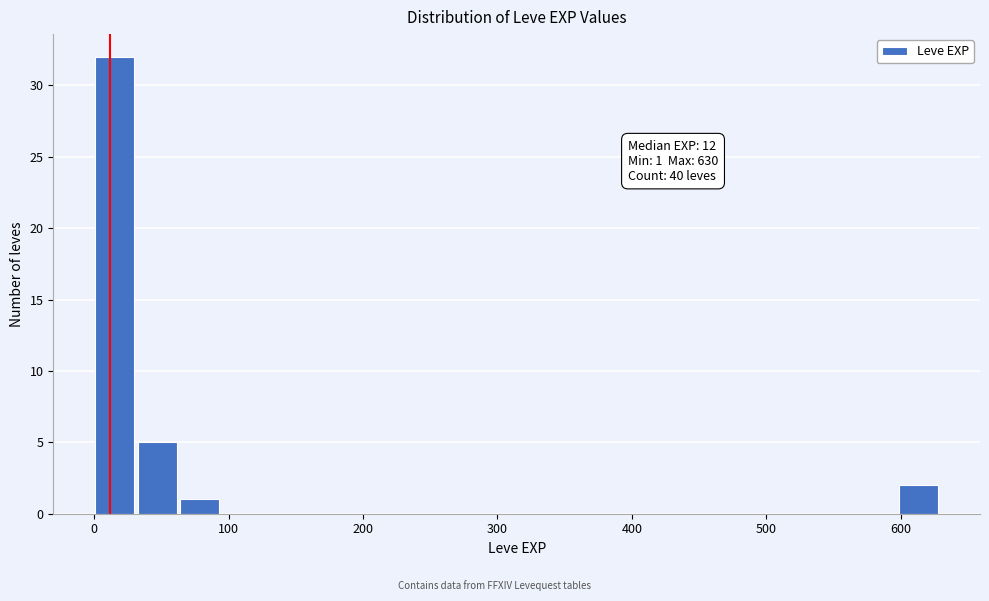

Read against the x-axis, roughly where is the centre of the tallest bar?

20